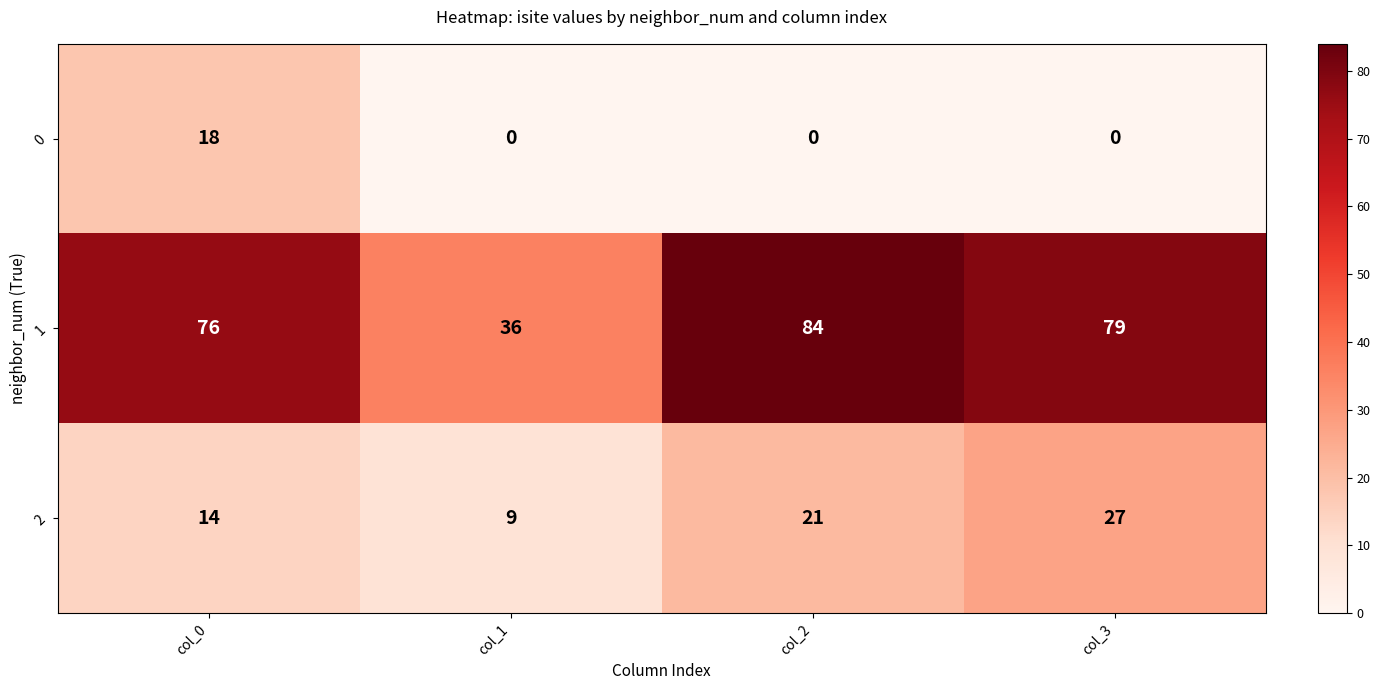

What is the total value across all series at col_1?

45